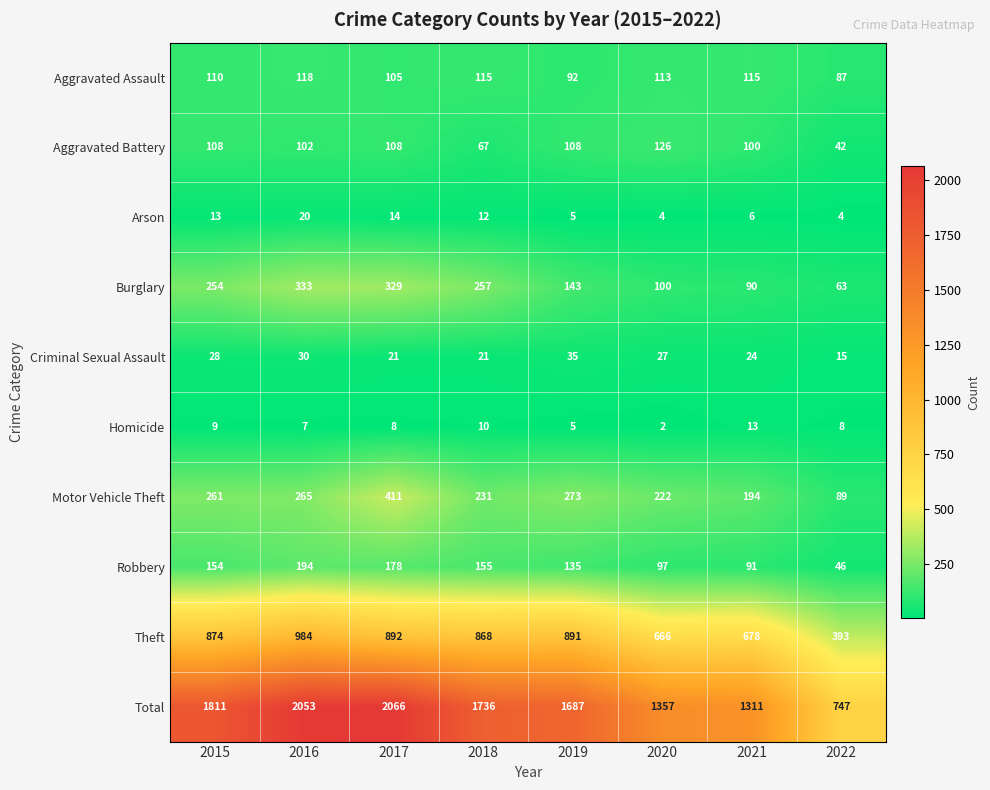

Rank the series at 2017 from highest to lowest value.

Total, Theft, Motor Vehicle Theft, Burglary, Robbery, Aggravated Battery, Aggravated Assault, Criminal Sexual Assault, Arson, Homicide